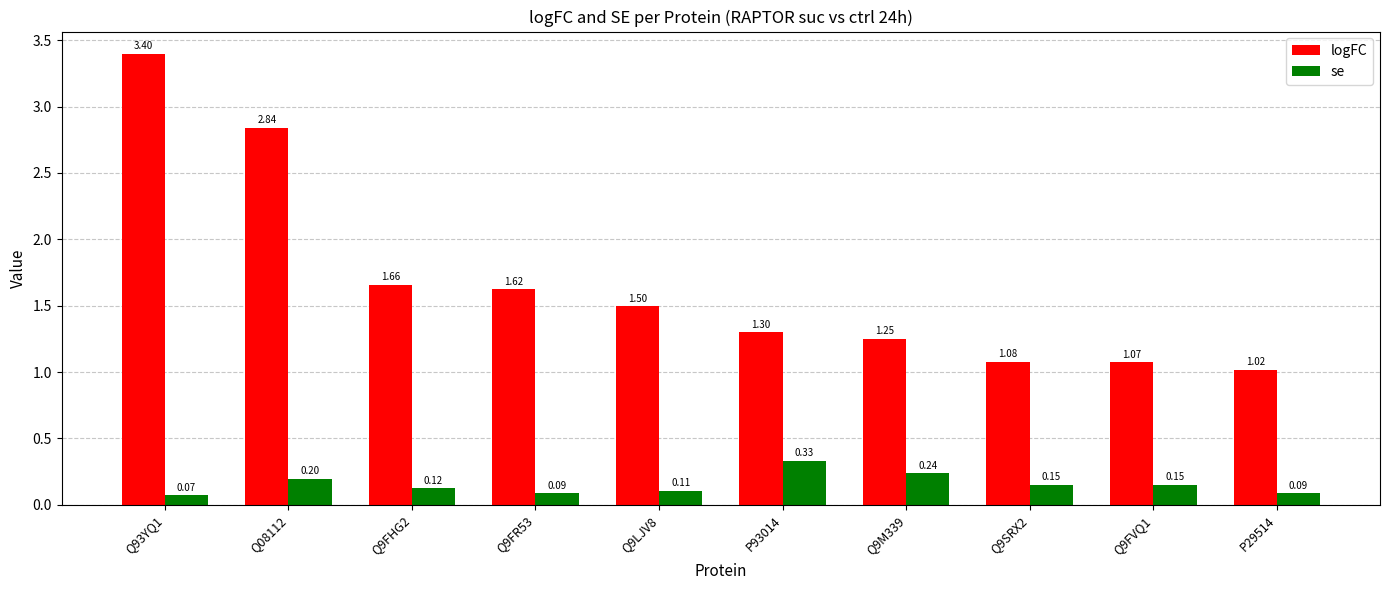

List the labels in order of logFC value, smallest first.

P29514, Q9FVQ1, Q9SRX2, Q9M339, P93014, Q9LJV8, Q9FR53, Q9FHG2, Q08112, Q93YQ1